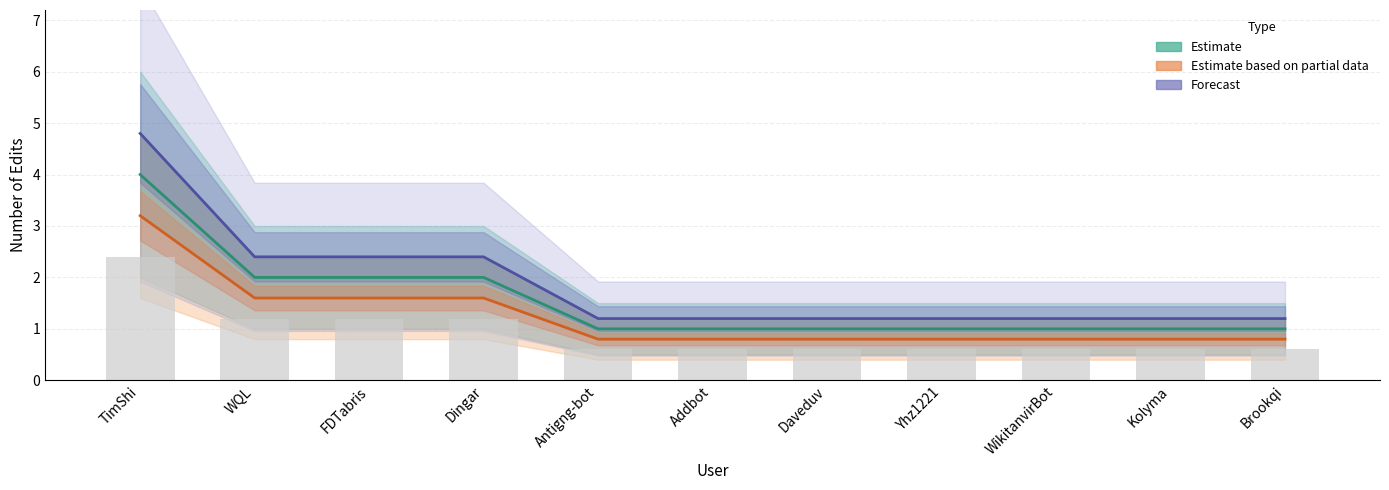

How many distinct data groups are displayed?

3